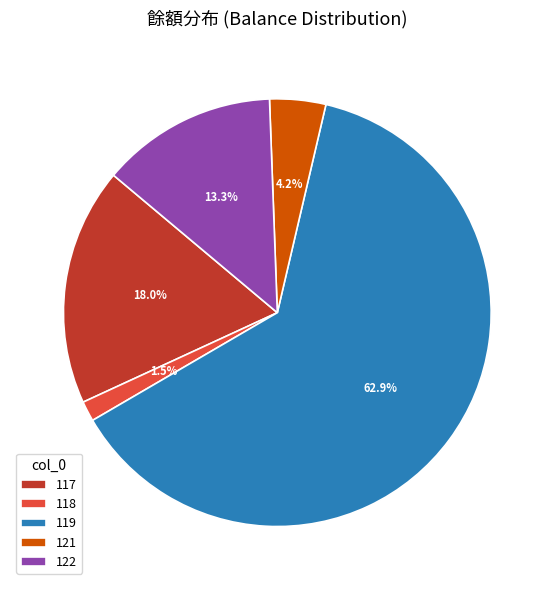

Which slice is the largest?

119